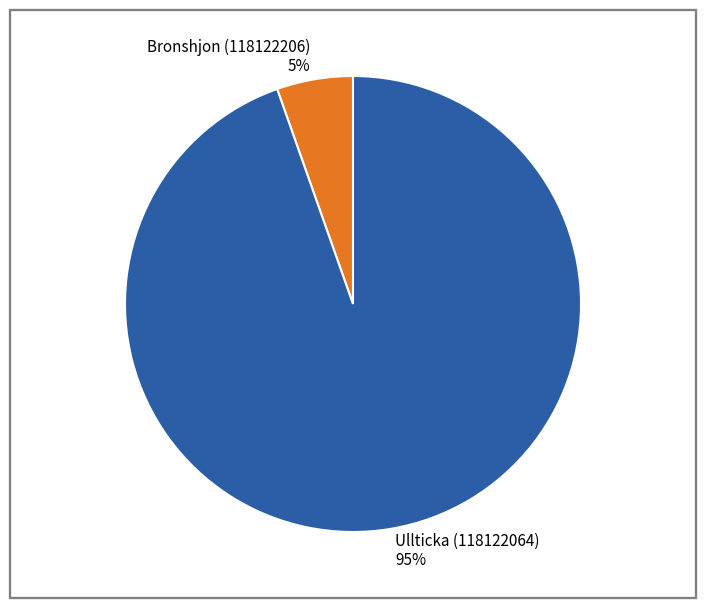

Which category has the biggest portion of the pie?

Ullticka (118122064)